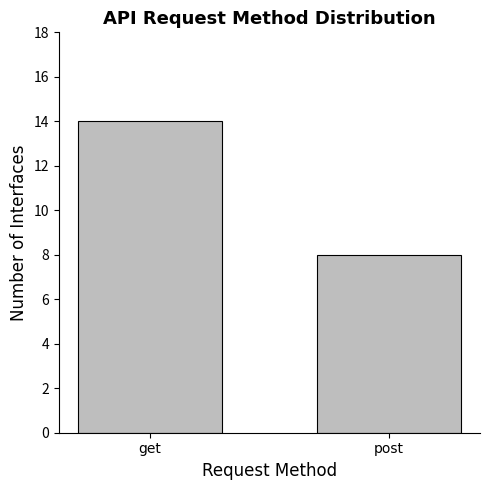

The chart shows a value of 14 at get. True or false?

True